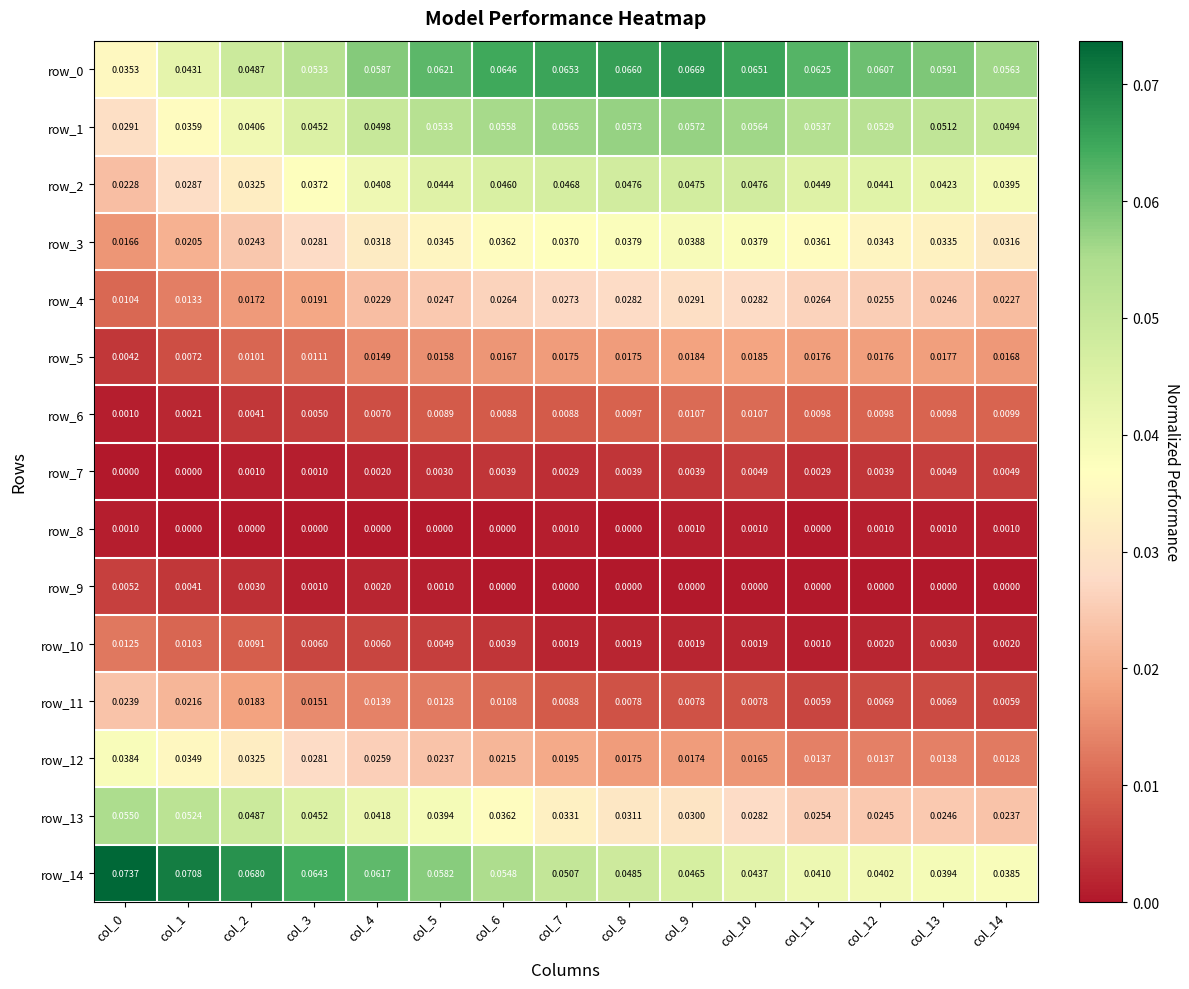

How many positive values does the row_8 series have?

7